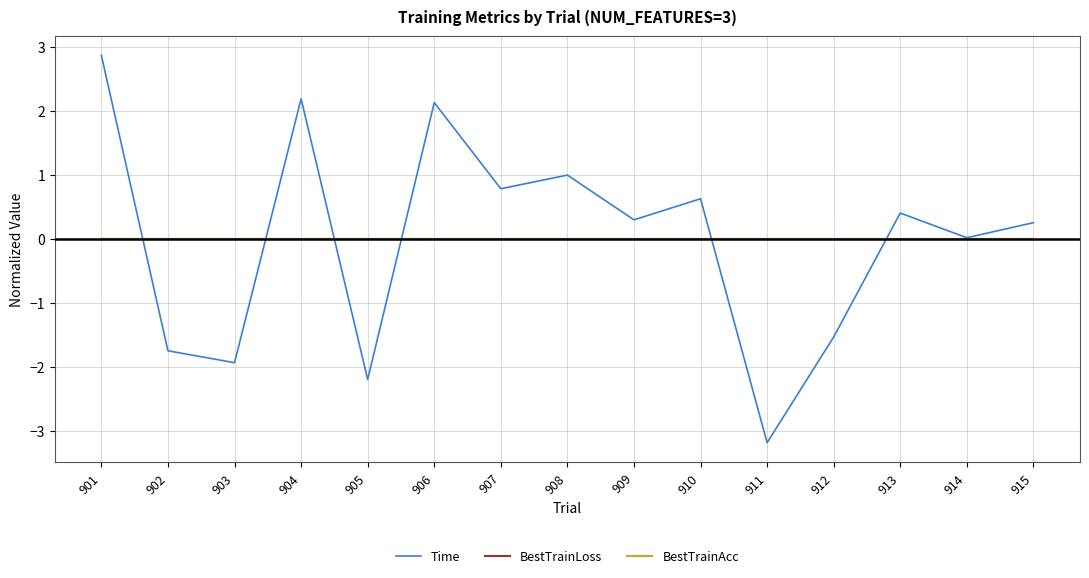

Is this an area chart (filled region under the line)?

No